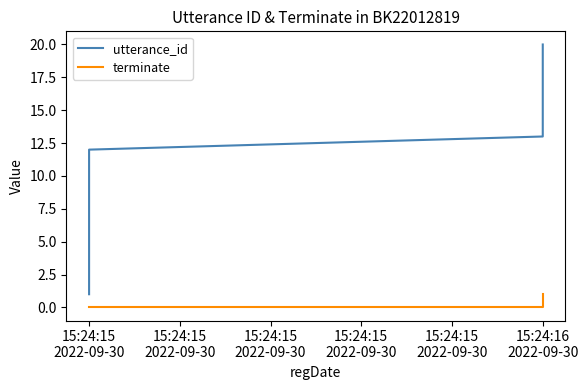

Is this an area chart (filled region under the line)?

No